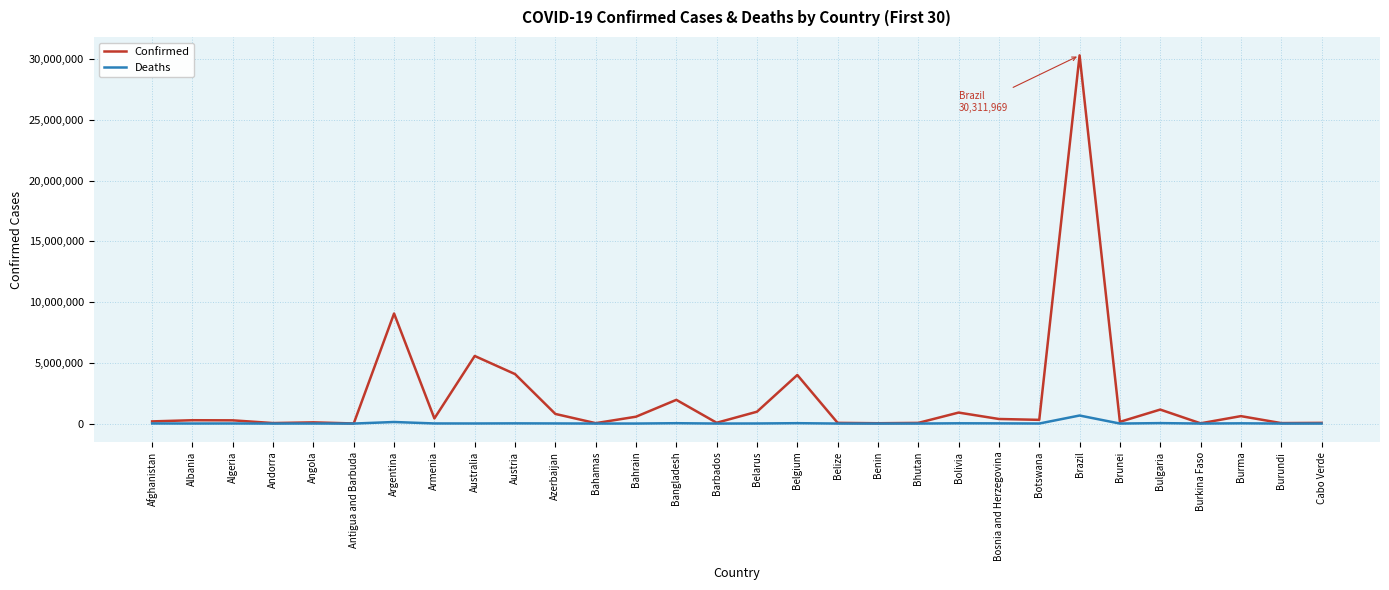

Between Austria and Bahrain, which series saw the biggest shift?

Confirmed